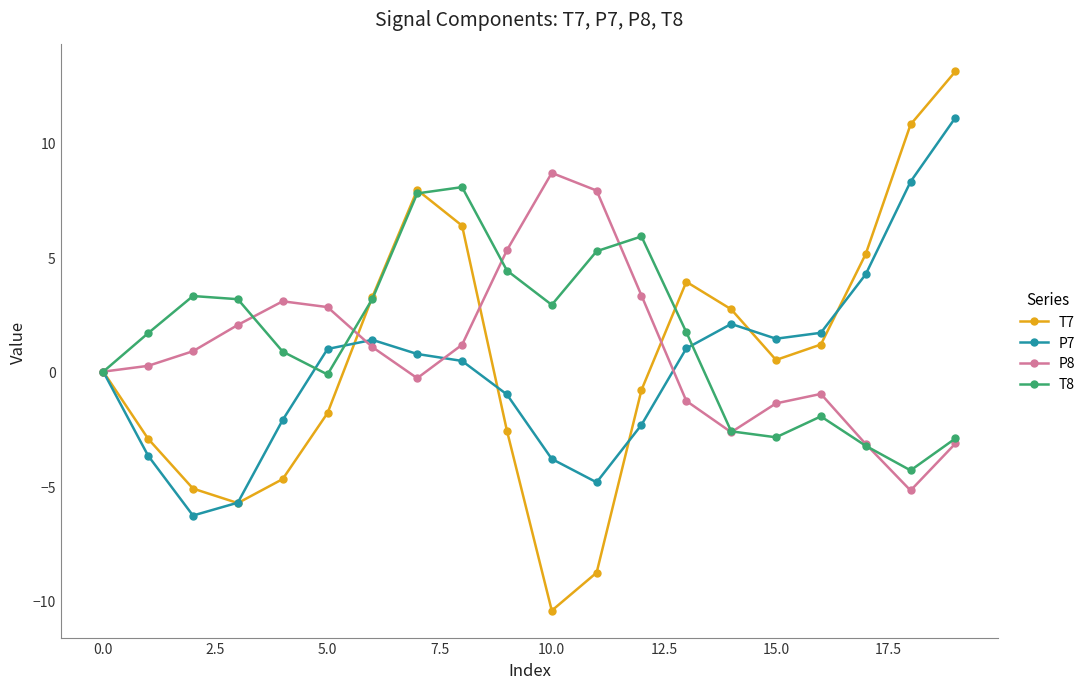

True or false: P8 has more than 1 interior local peaks.

True